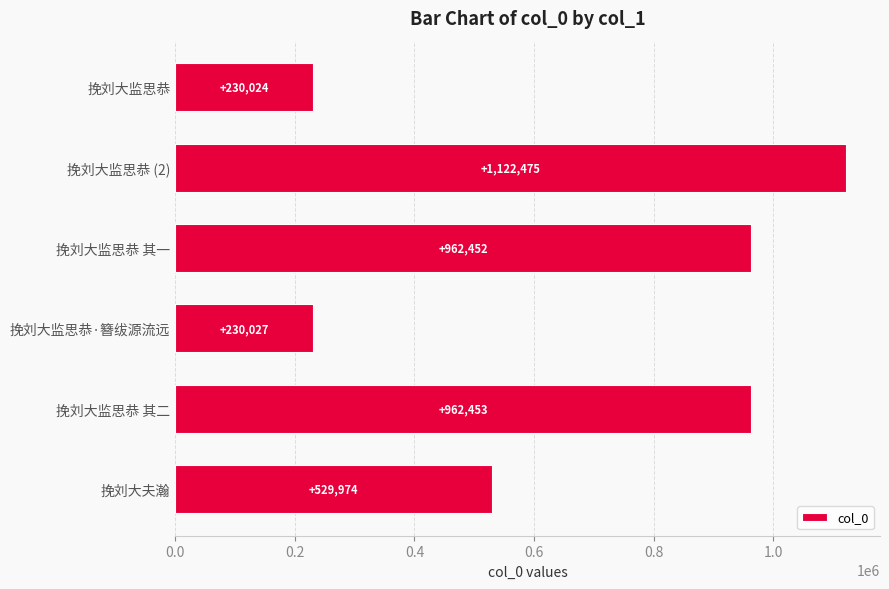

What is the change in value from 挽刘大监思恭 to 挽刘大监思恭 其二?

+732429